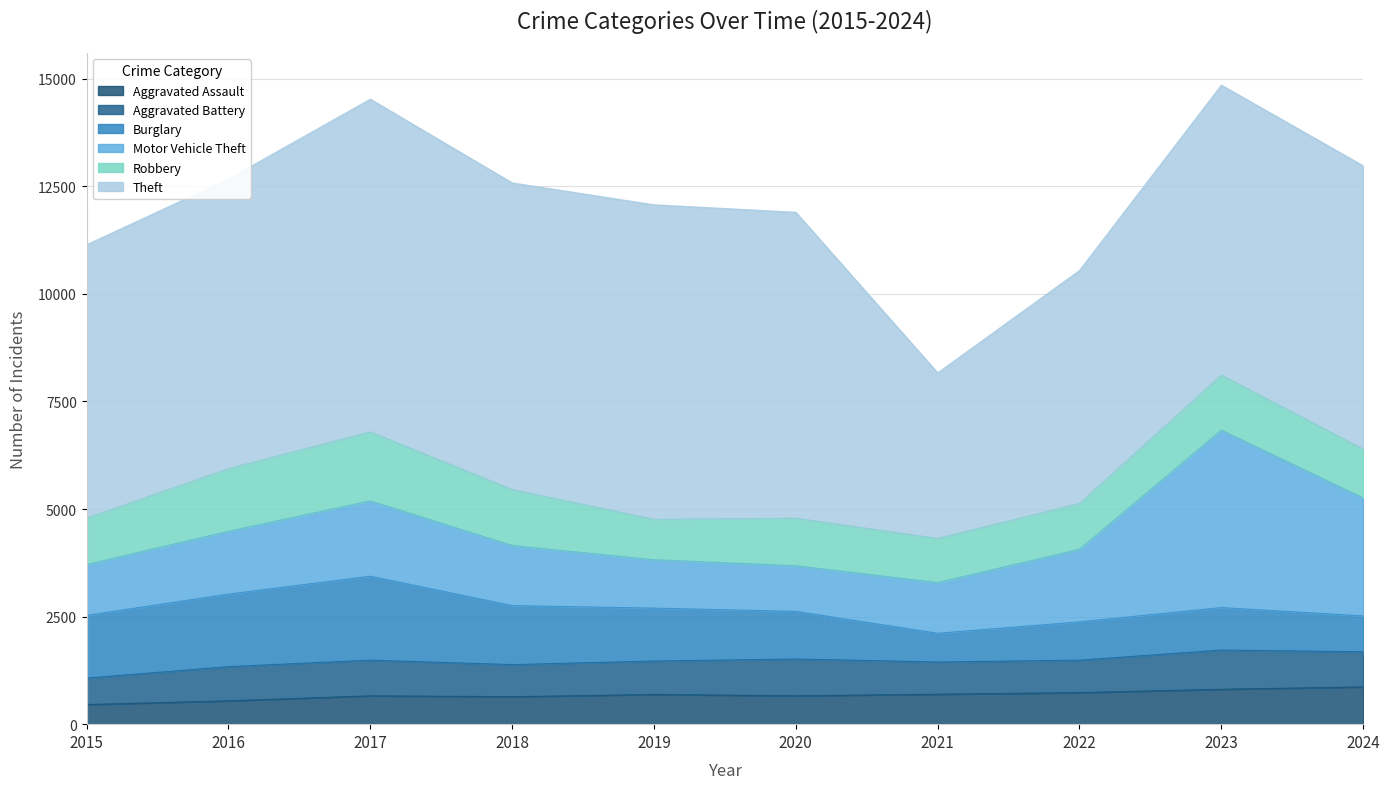

At how many categories does at least one series exceed 6650?

6